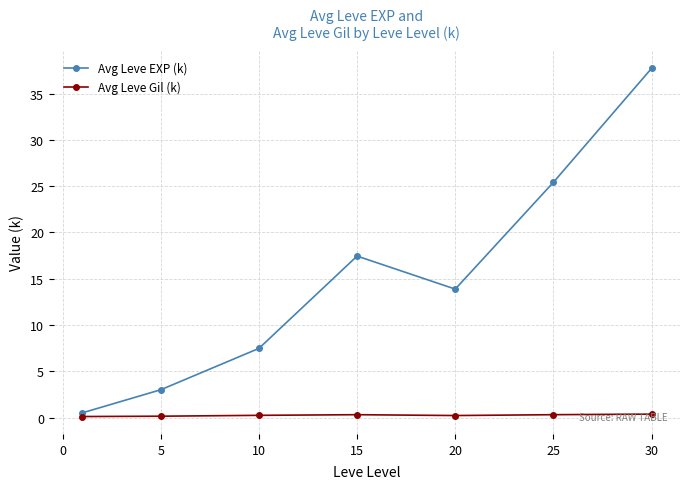

List the series in order of their peak value, highest first.

Avg Leve EXP (k), Avg Leve Gil (k)